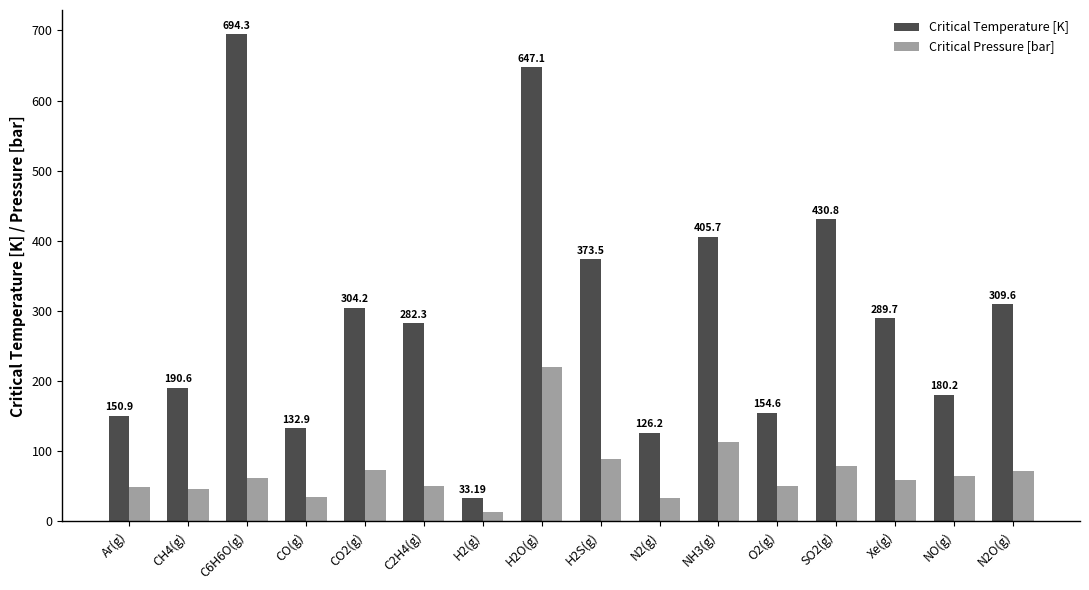

What is the difference between the Critical Temperature [K] values at Xe(g) and N2O(g)?

19.9